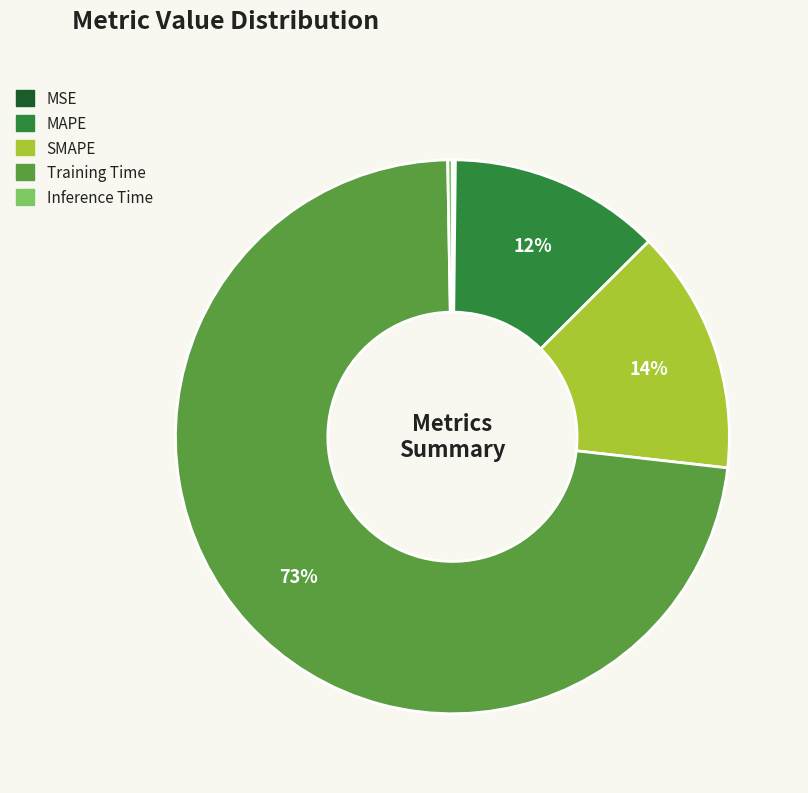

Combined, do SMAPE and Training Time account for over 50%?

Yes